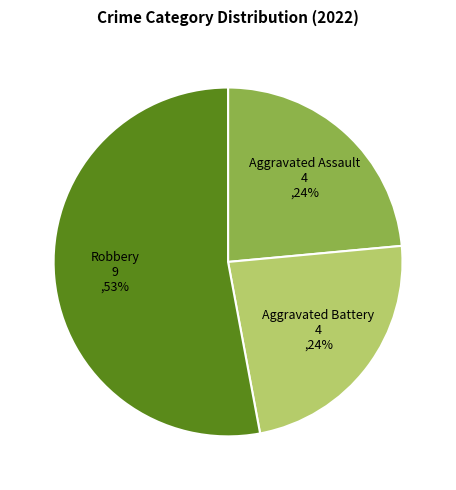

To the nearest percent, what is the average slice percentage?

33%